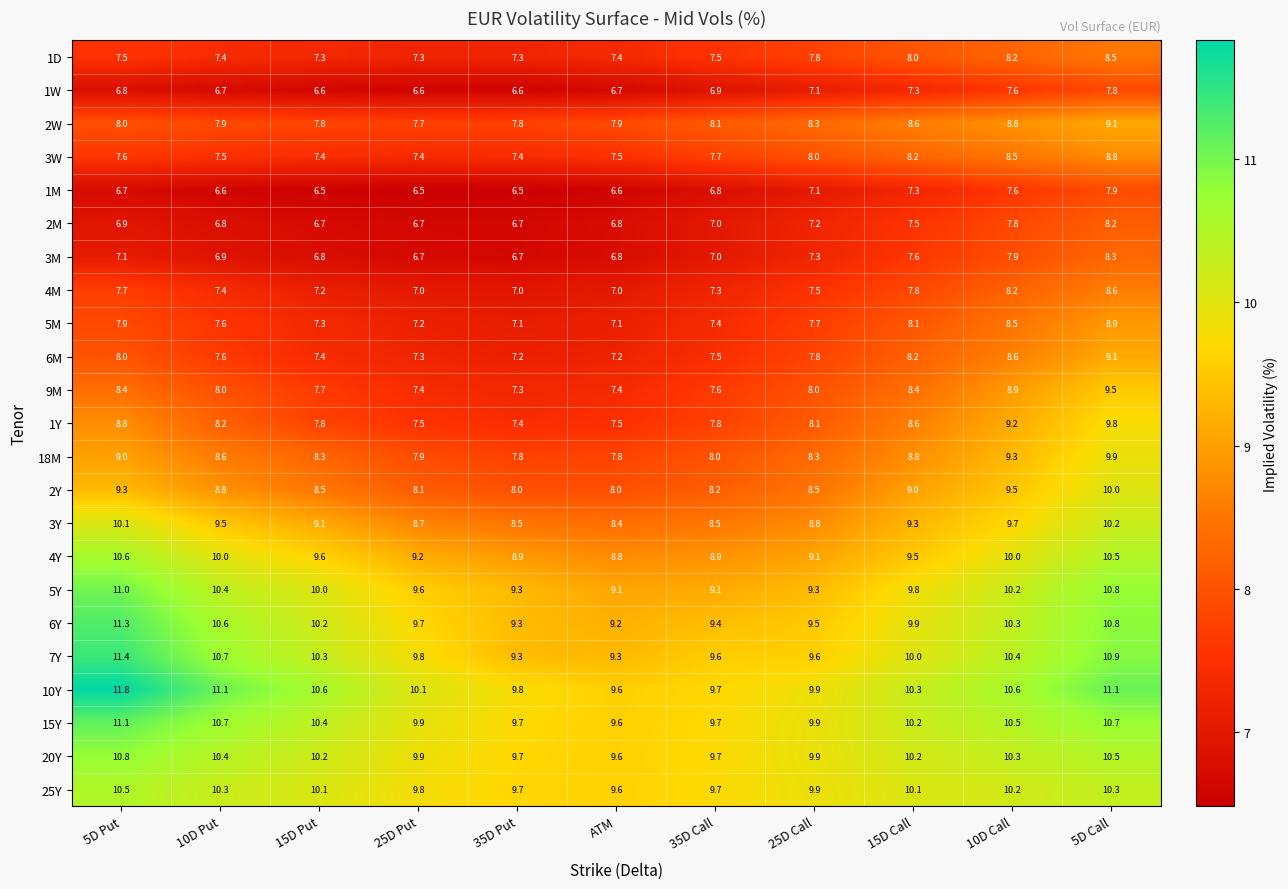

What value does the 6Y series have at 5D Put?

11.3